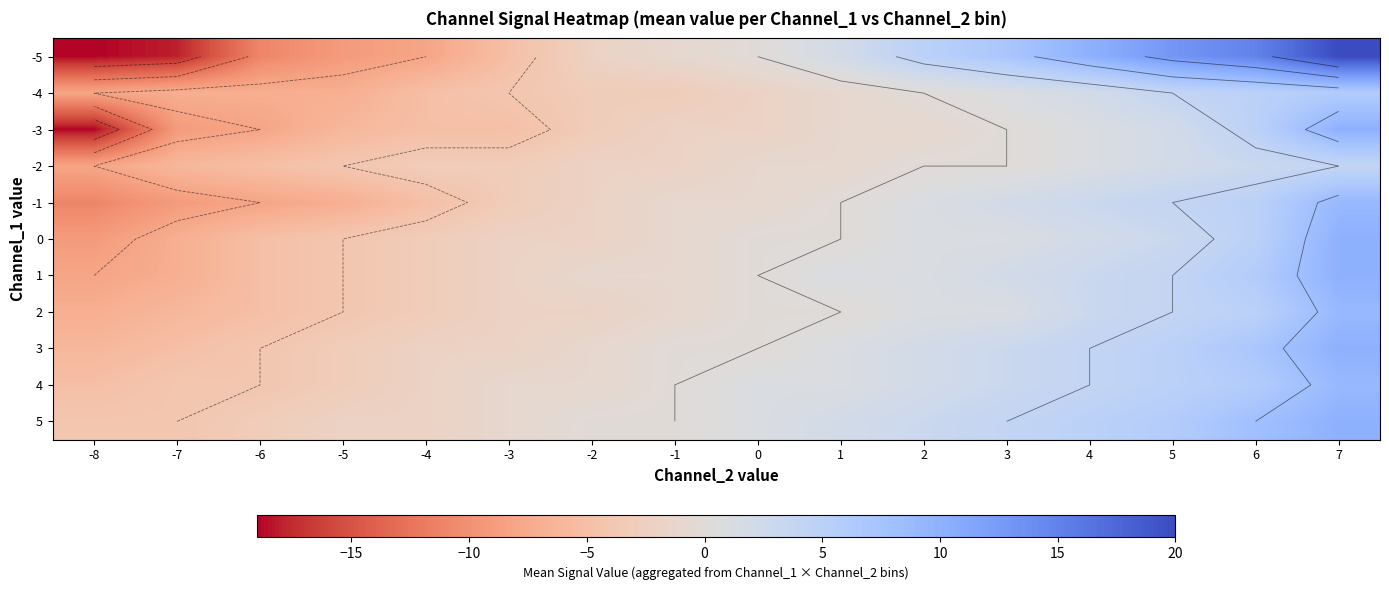

At which category is the sum across all series the highest?

7